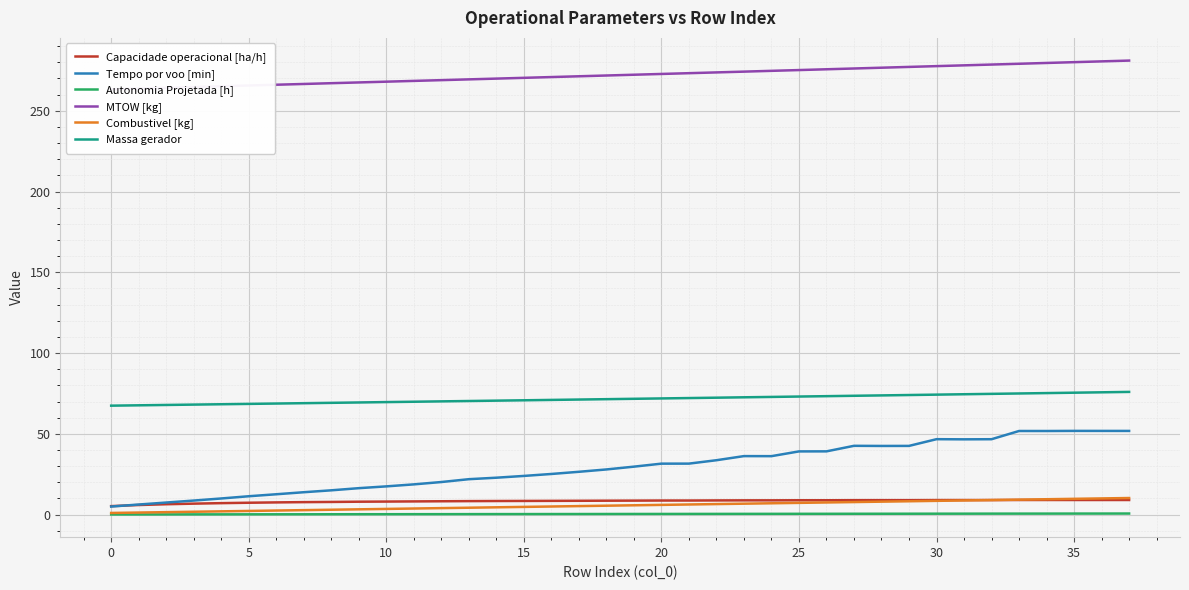

How many values in the Tempo por voo [min] series exceed 29?

19